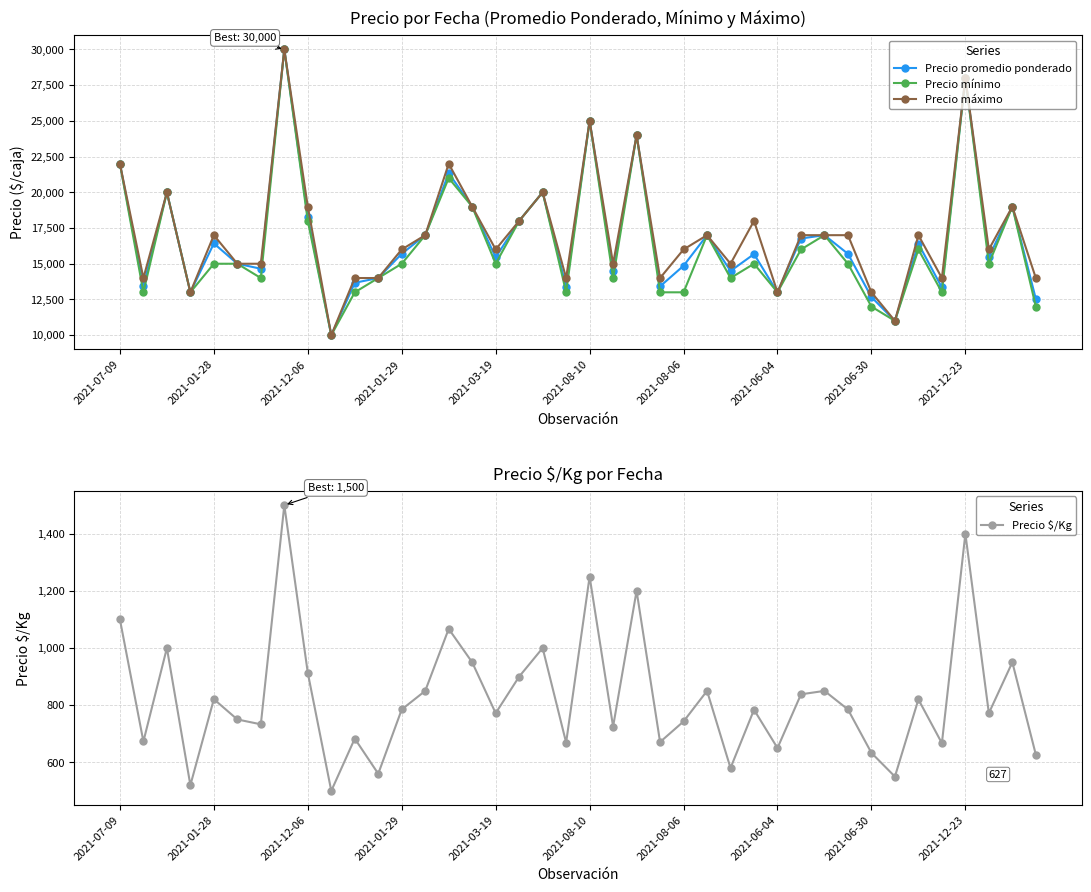

Does the chart display data point markers on the line(s)?

Yes